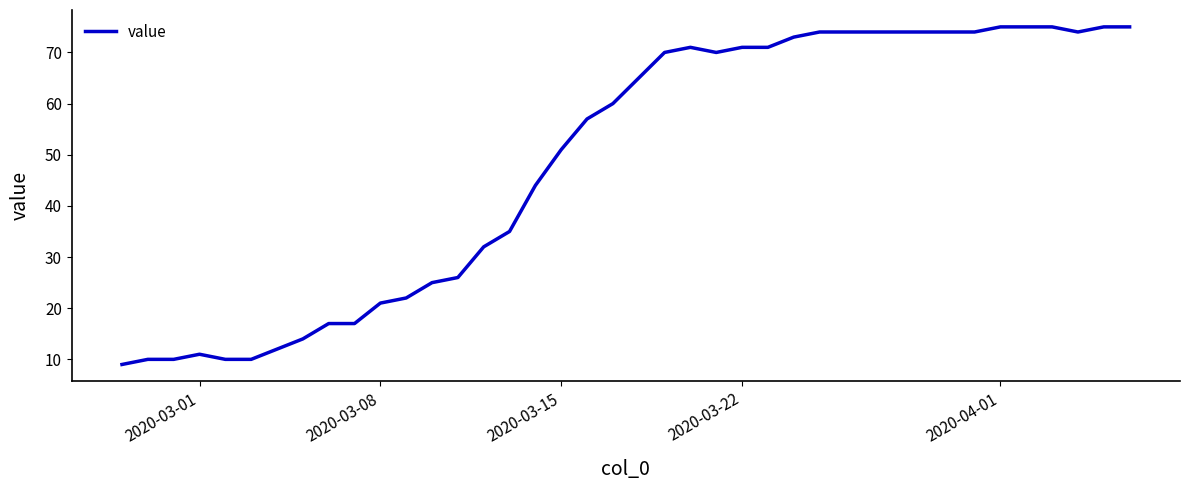

What is the difference between the maximum and minimum values?

66